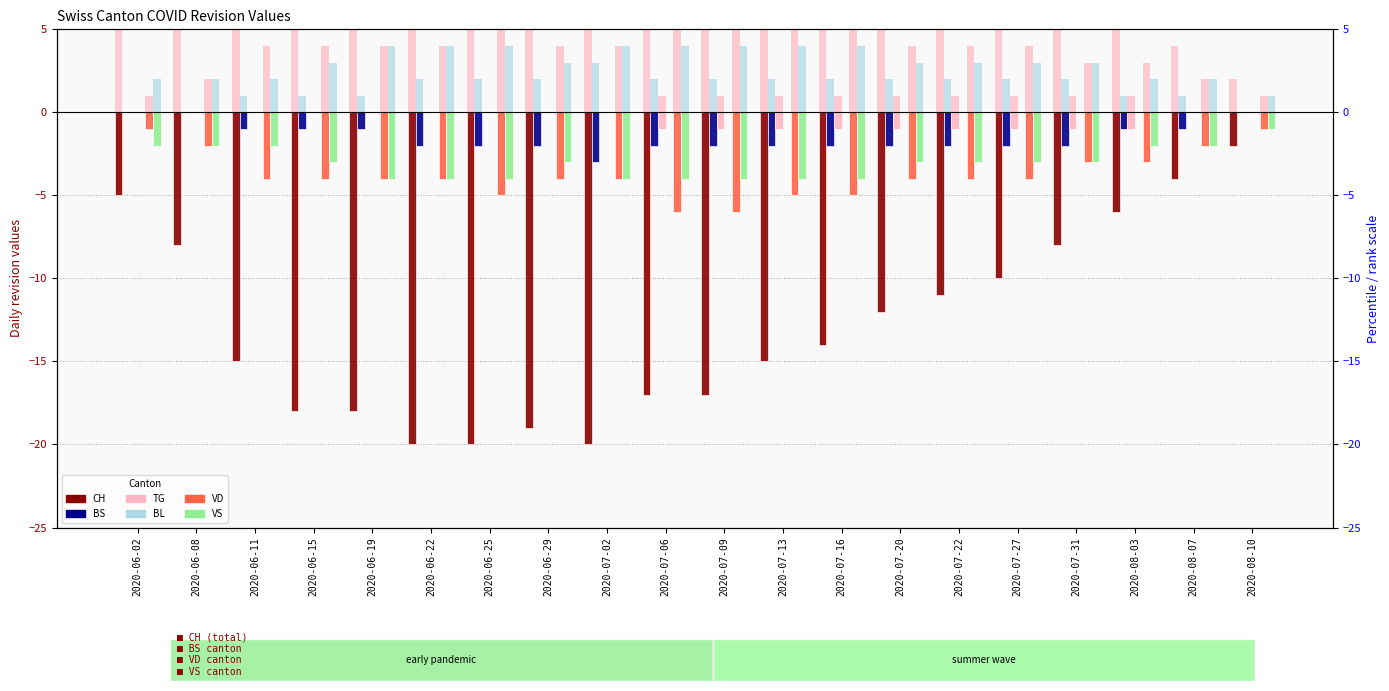

Which series changed the most between 2020-06-11 and 2020-06-25?

CH